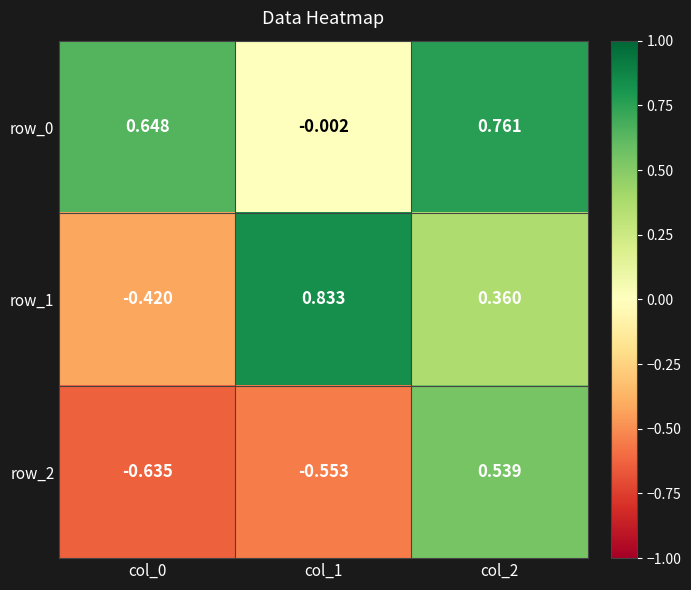

Which series changed the most between col_0 and col_1?

row_1